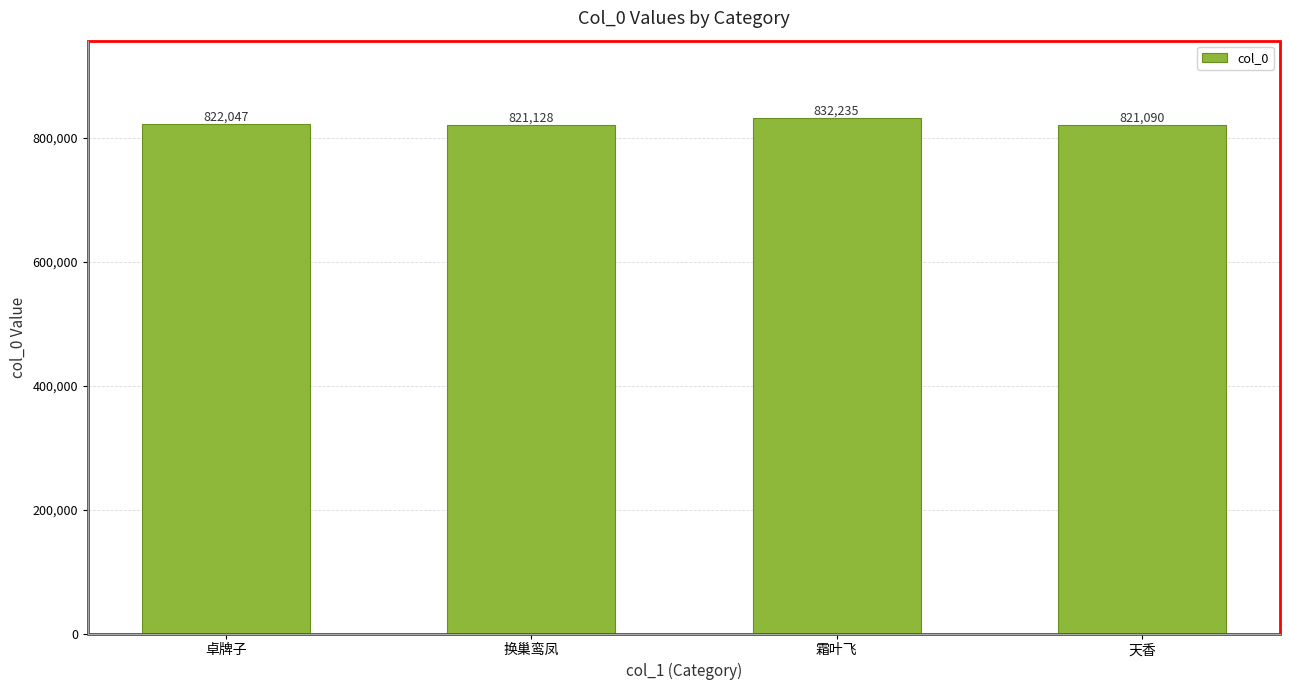

What is the smallest value displayed?

821090